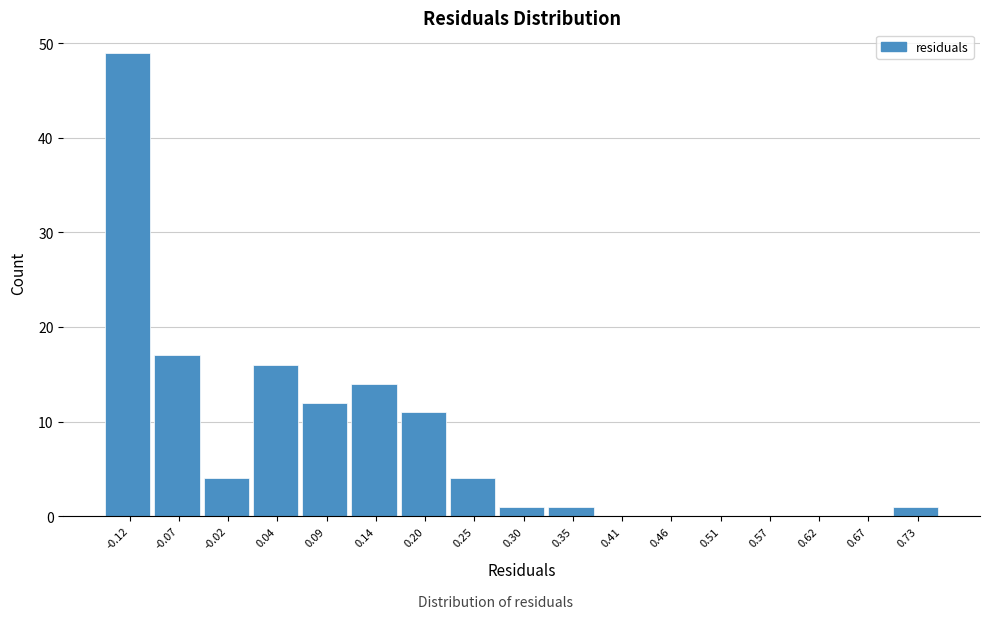

Reading left to right, extract all data points from this chart.

-0.12=49	-0.07=17	-0.02=4	0.04=16	0.09=12	0.14=14	0.20=11	0.25=4	0.30=1	0.35=1	0.41=0	0.46=0	0.51=0	0.57=0	0.62=0	0.67=0	0.73=1